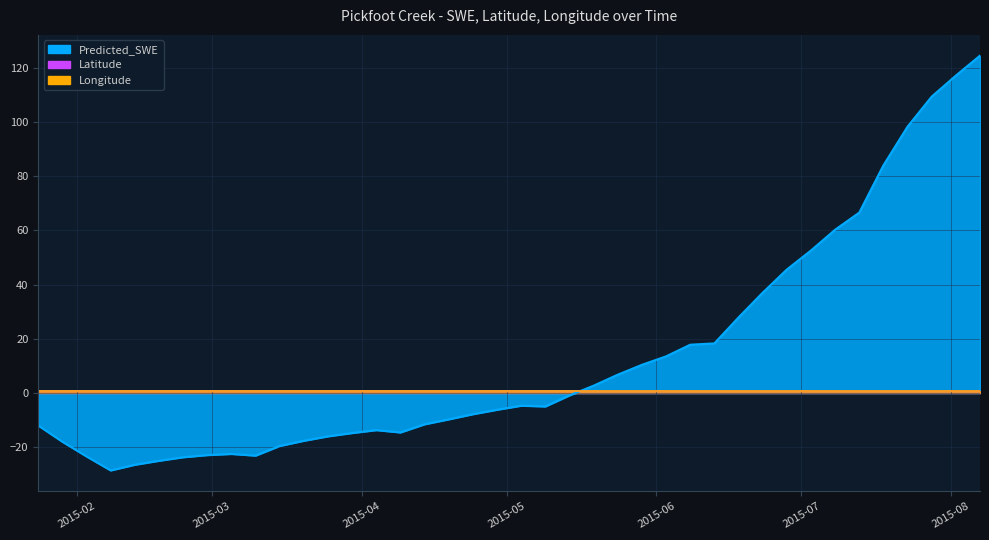

Which series has the largest total across all categories?

Predicted_SWE